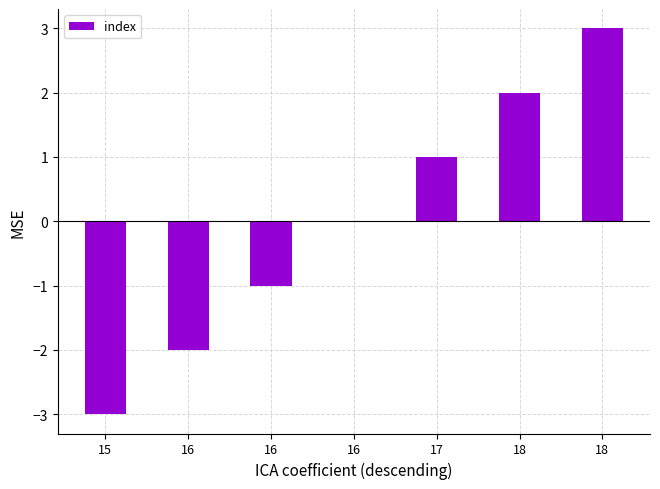

What is the maximum value shown in the chart?

3